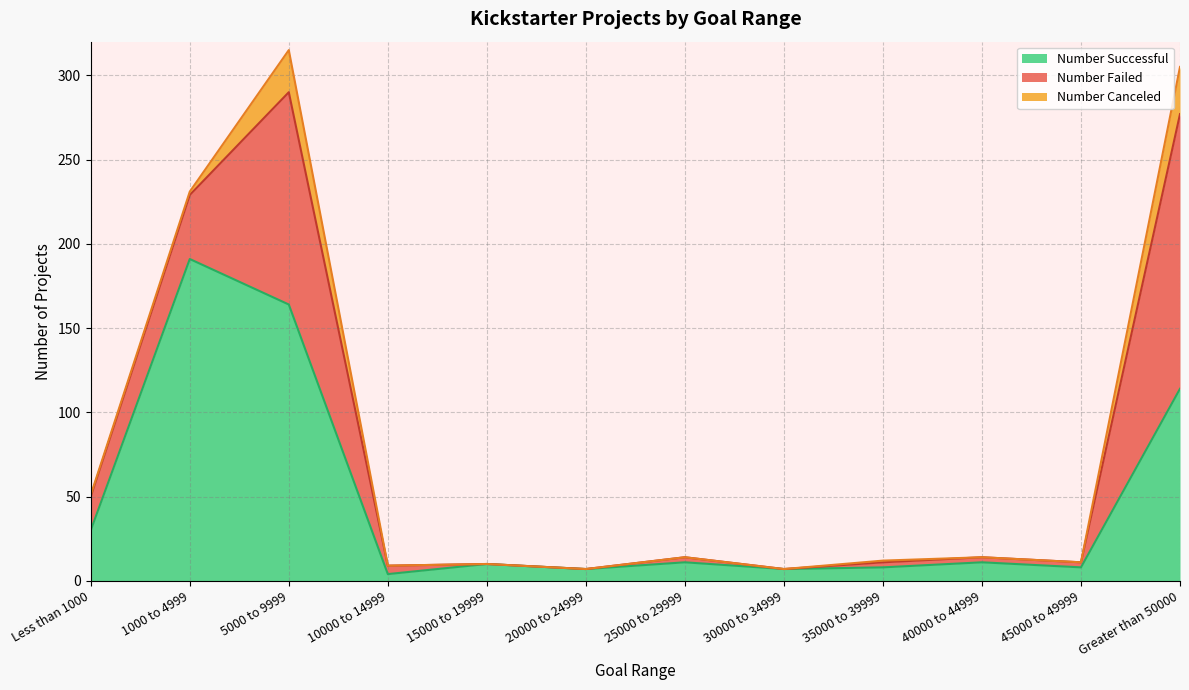

List the series in order of their overall mean, highest first.

Number Successful, Number Failed, Number Canceled